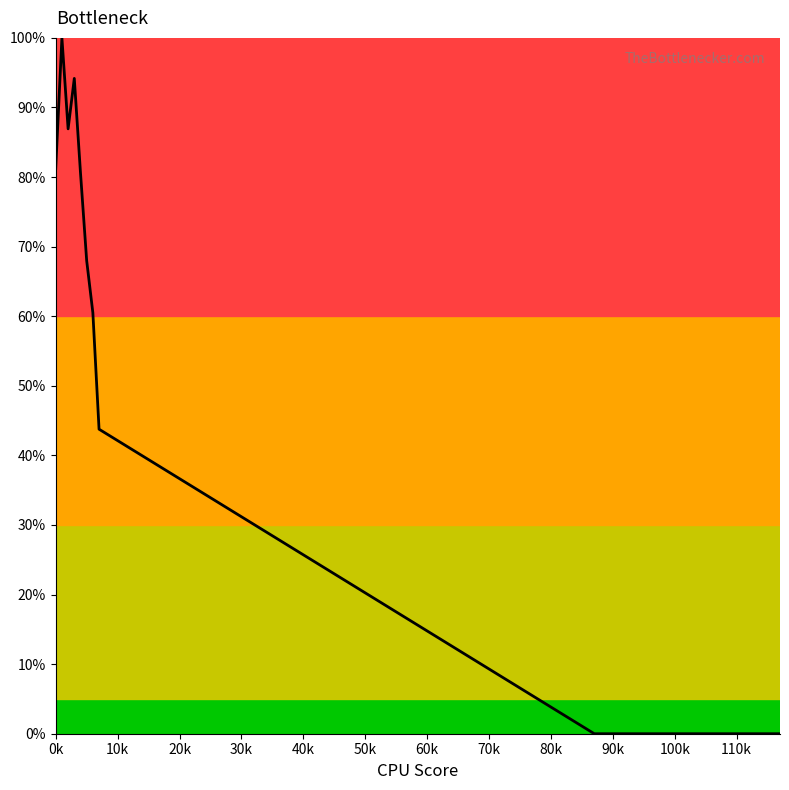

What is the greatest value displayed?

100.0